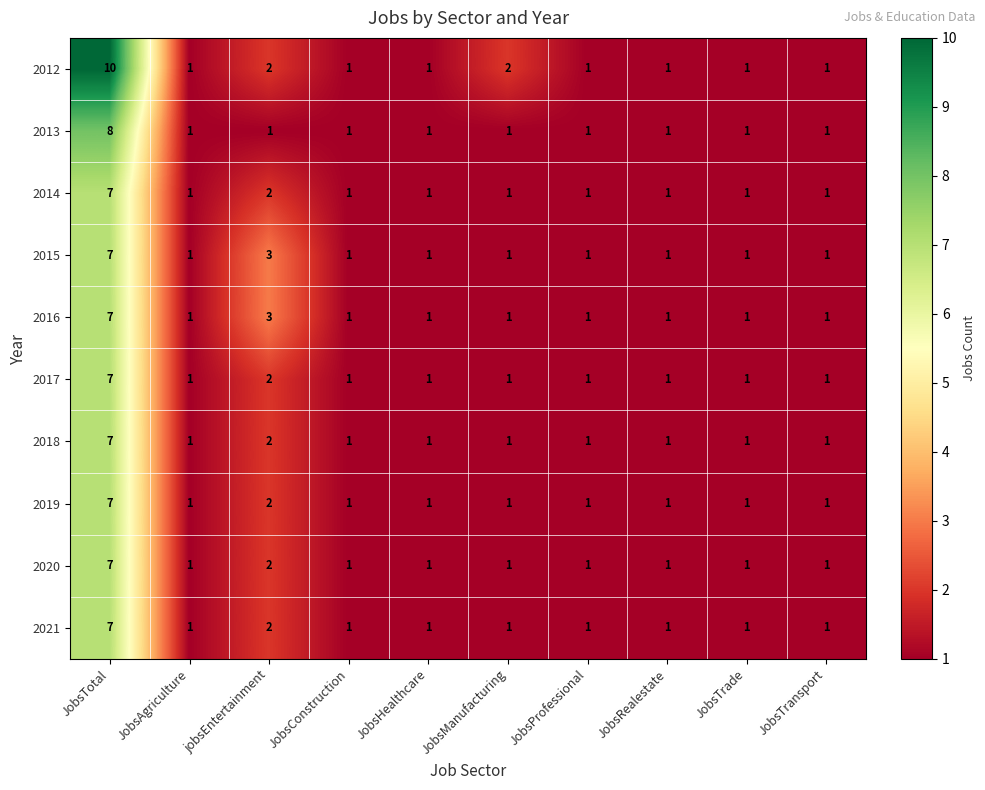

Which series has the widest spread of values?

2012